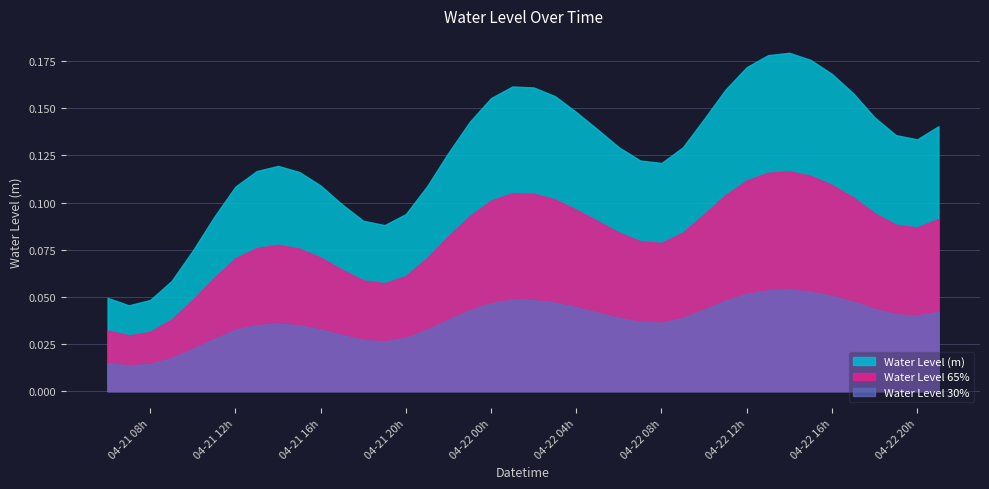

What is the average value?

0.1